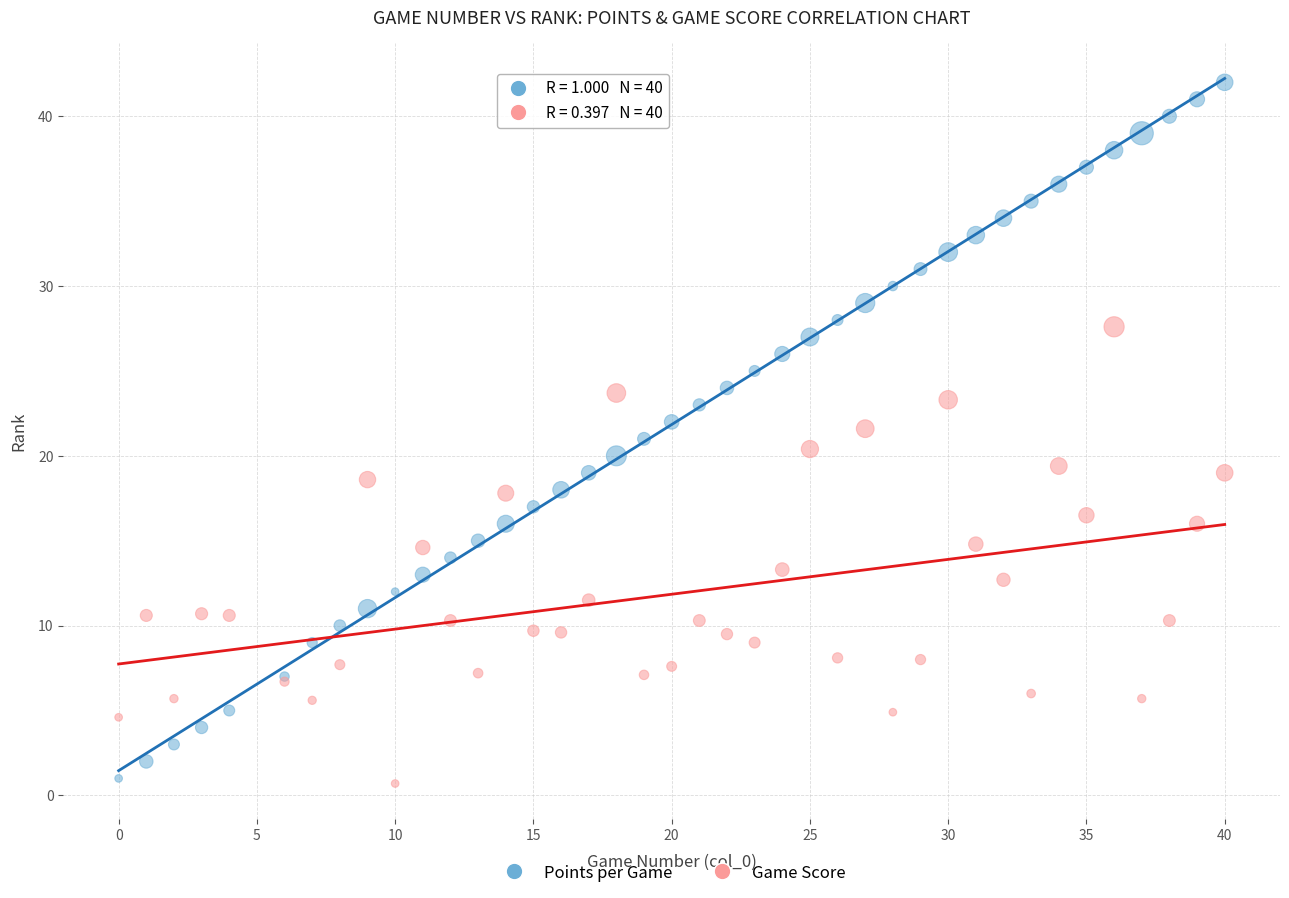

Which series contains the highest Y value?

Points per Game